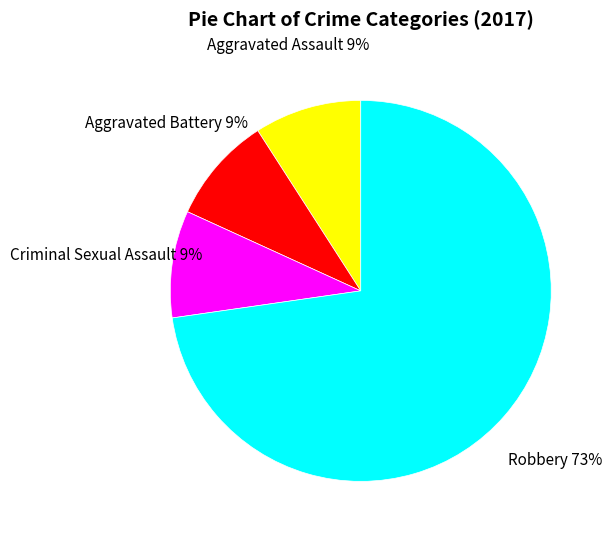

How many segments does this pie chart have?

4